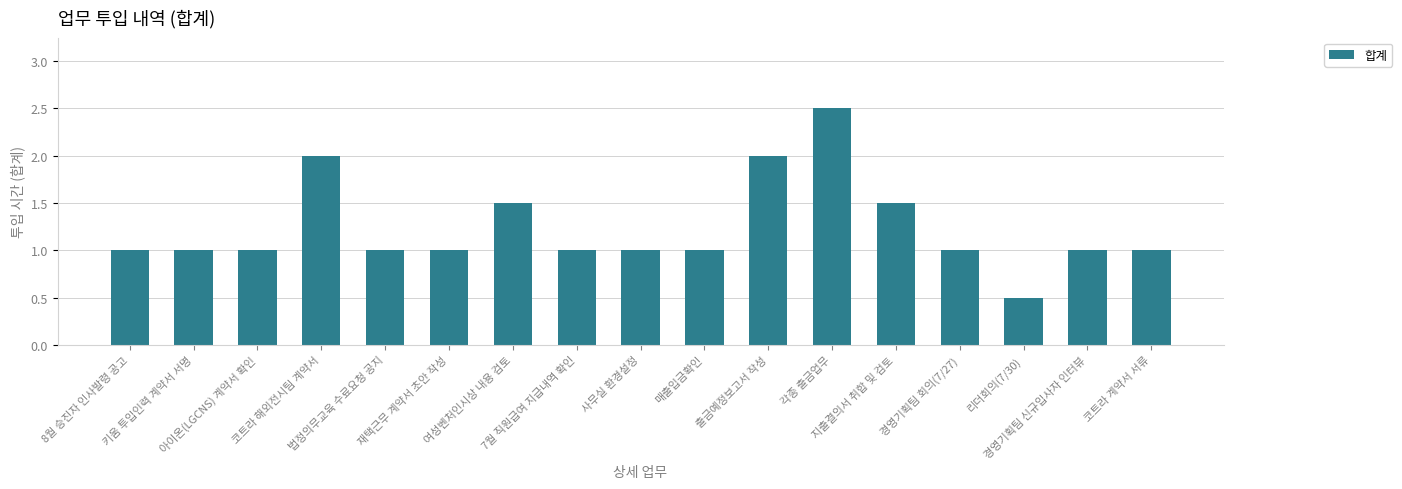

What is the difference between the maximum and minimum values?

2.0